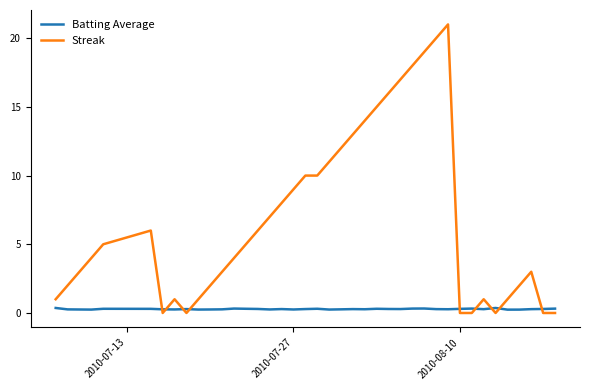

Rank the series by their average value, from lowest to highest.

Batting Average, Streak